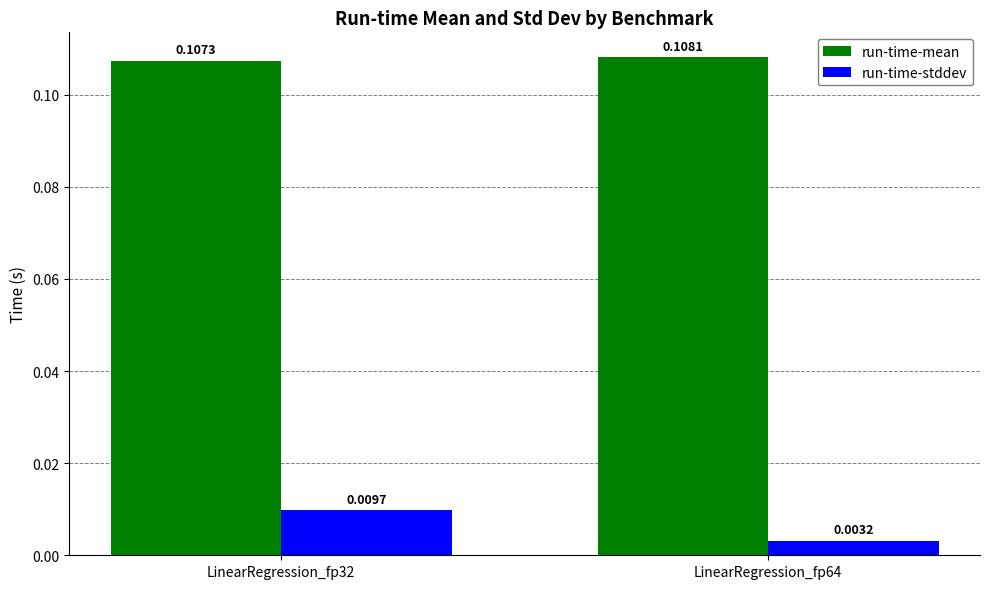

List the series in order of their overall mean, highest first.

run-time-mean, run-time-stddev